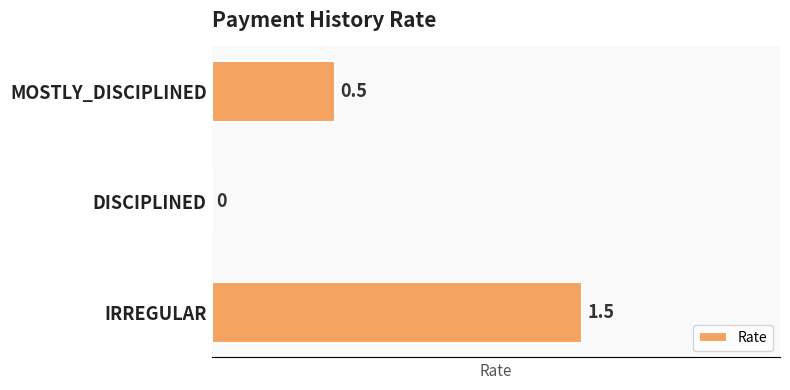

True or false: the data shows -1.0 at DISCIPLINED.

False